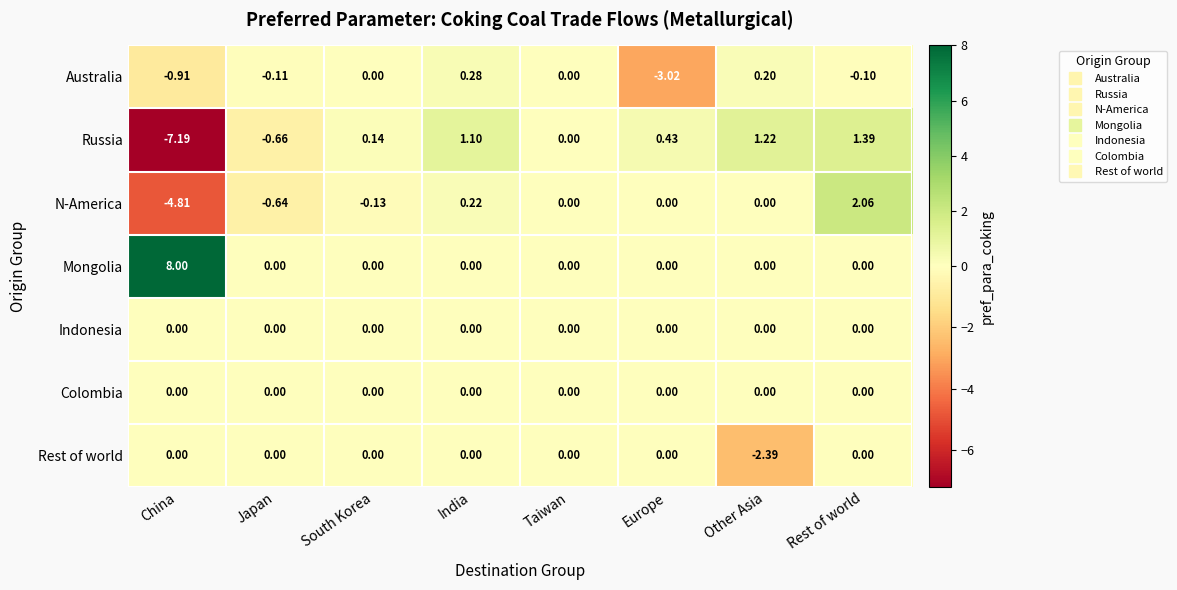

Is the value of Russia at India greater than the value of Indonesia at South Korea?

Yes